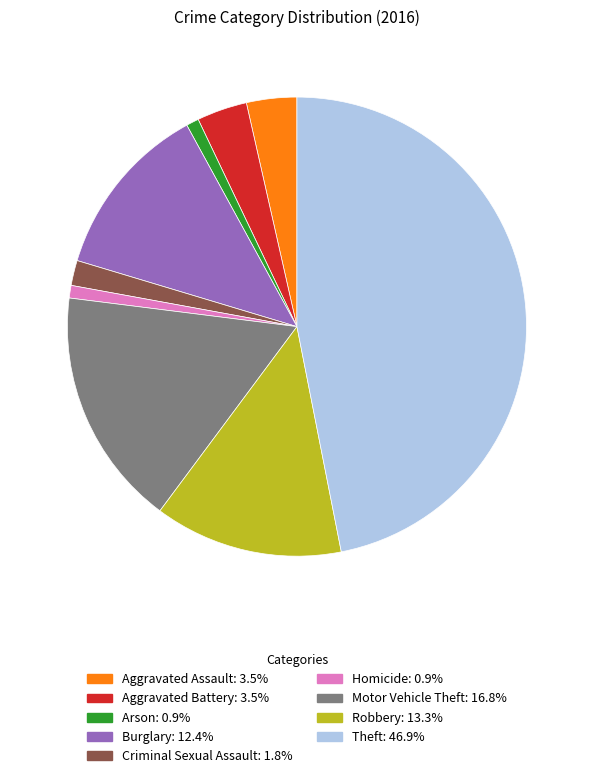

Combined, do Burglary and Aggravated Assault account for over 50%?

No